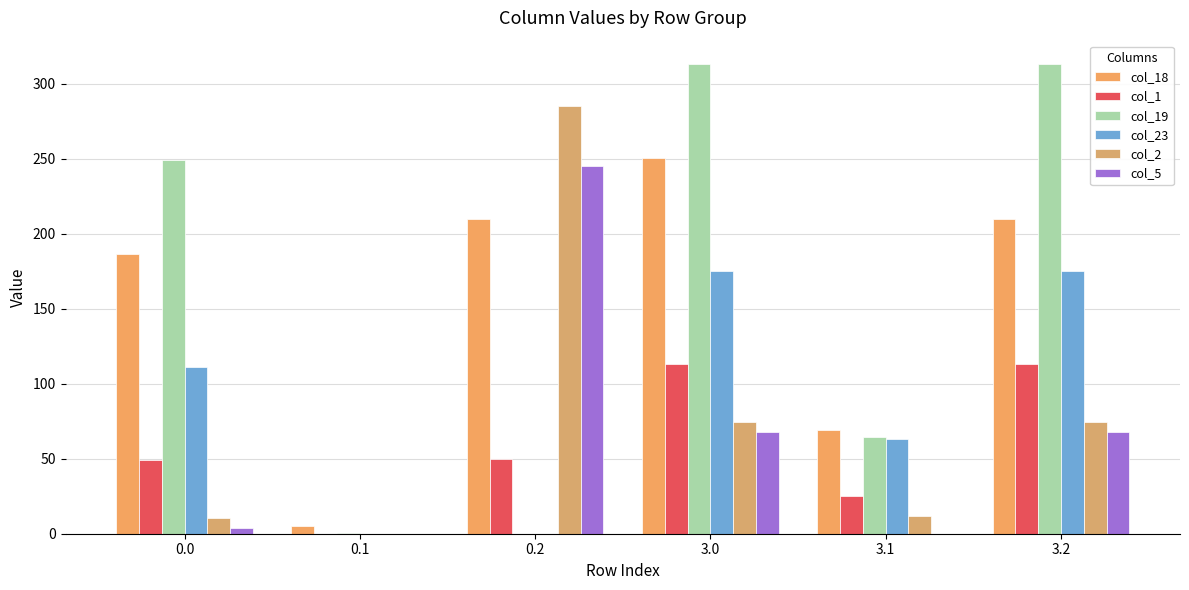

How many values in the col_2 series exceed 74?

3